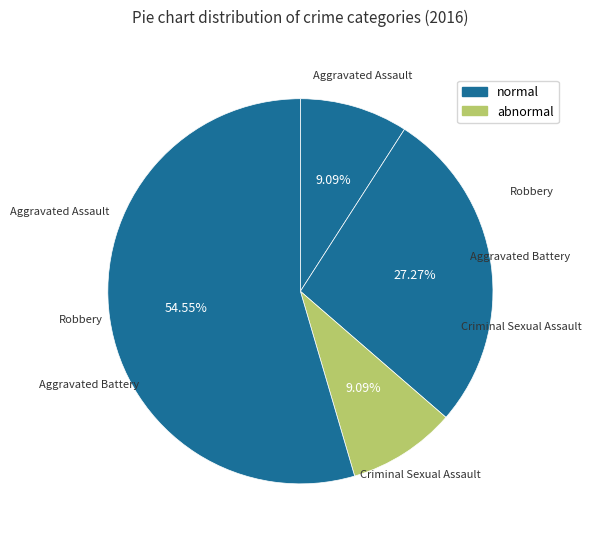

Is the sum of Aggravated Assault and Aggravated Battery greater than half?

No